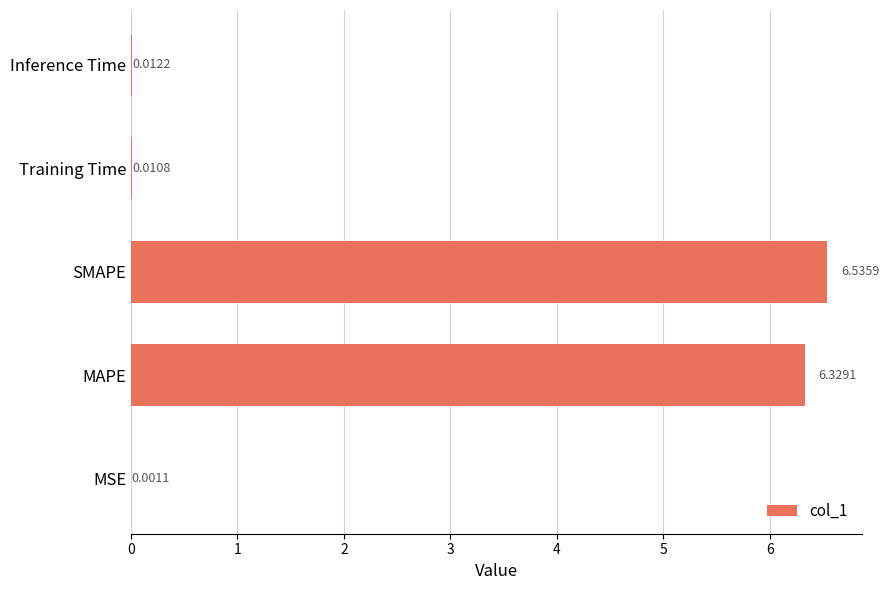

What is the sum of all values?

12.9